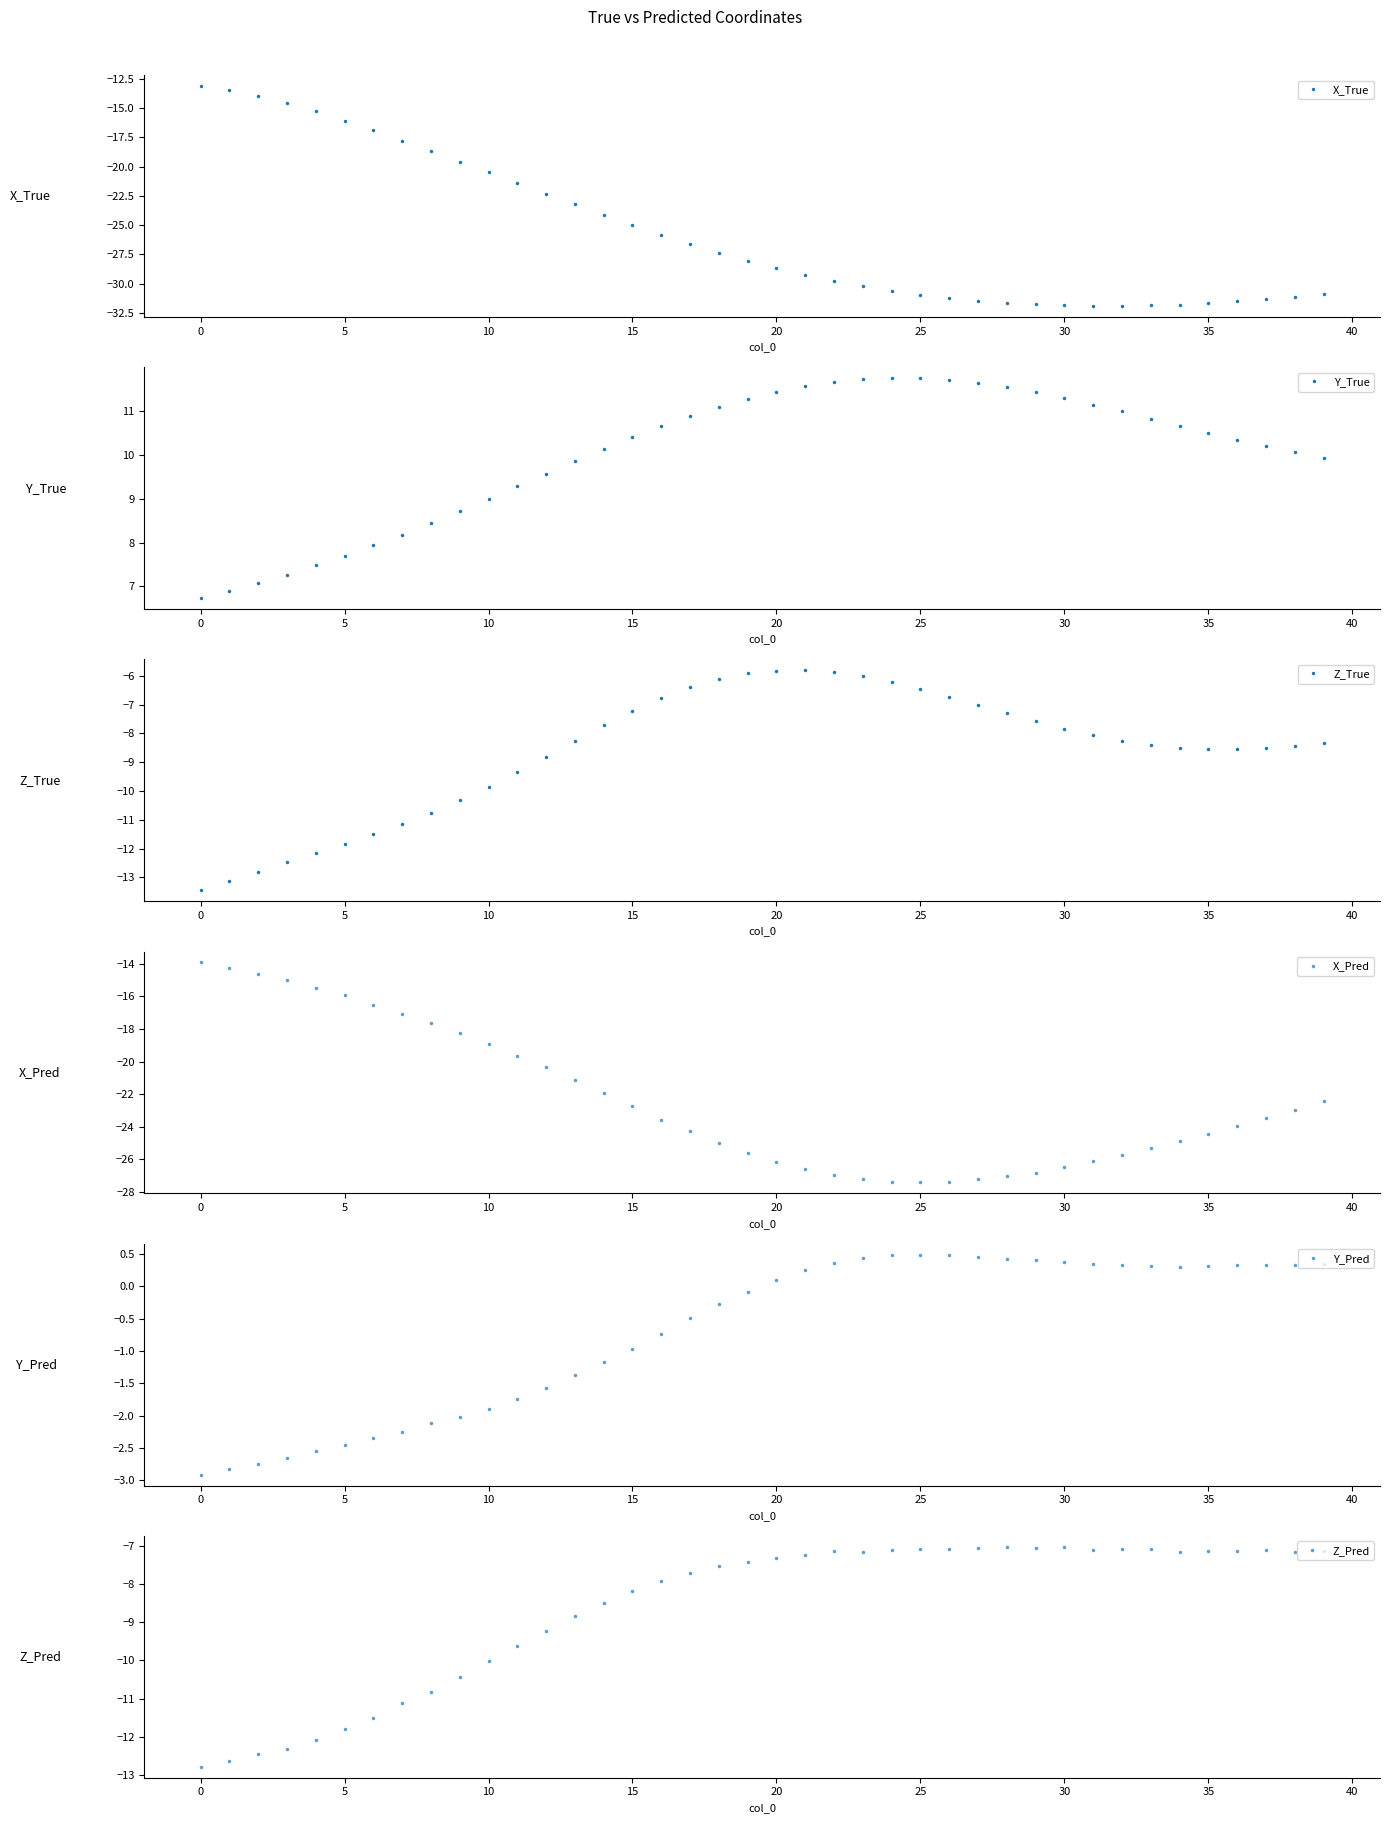

What is the minimum value for Y_Pred?

-2.9